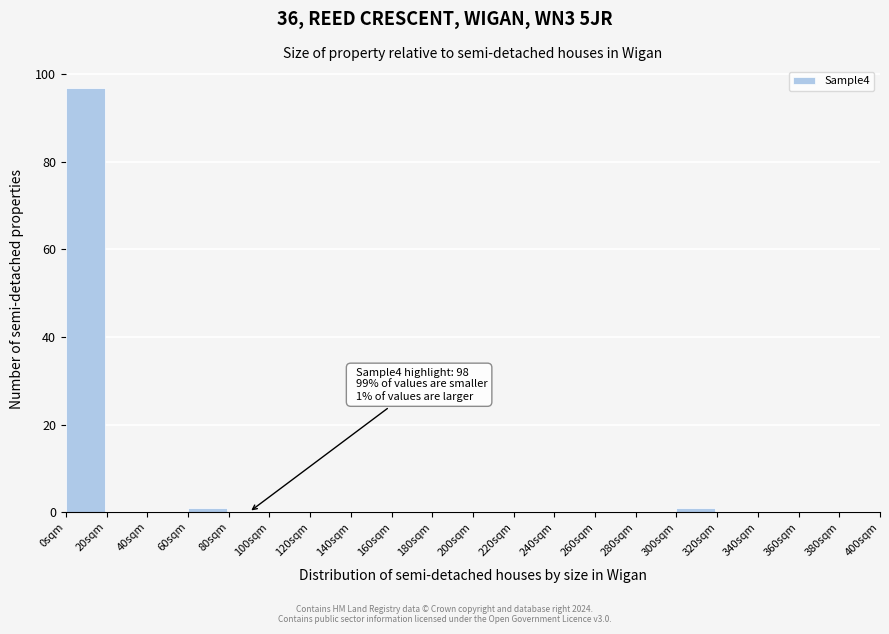

Over which range of the x-axis is the bar tallest?

0 to 20